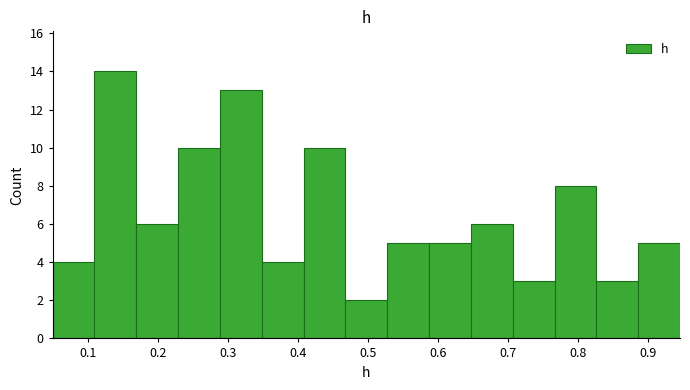

How tall is the bar that spans 0.17 to 0.23 on the x-axis? Neither the bar edges nor the heights are printed on the chart, so give them approximately, as read against the axes.

6